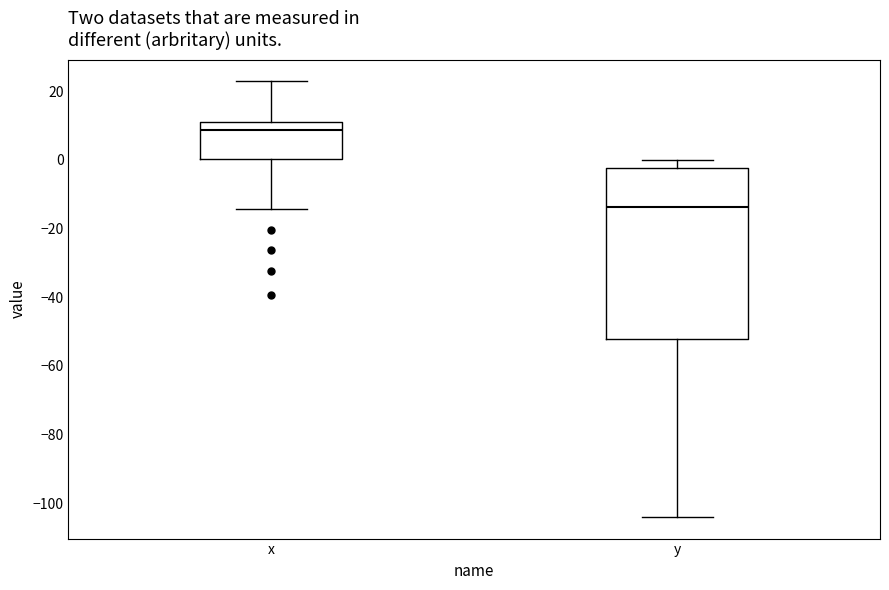

Reading left to right, read every box against the y-axis: the position of its median line, the range the box covers, and the ends of its whiskers. The values are not printed on the chart, so give them approximately, as read against the axis.

x: median 8, box 0 to 12, whiskers -14 to 22
y: median -14, box -52 to -2, whiskers -104 to 0